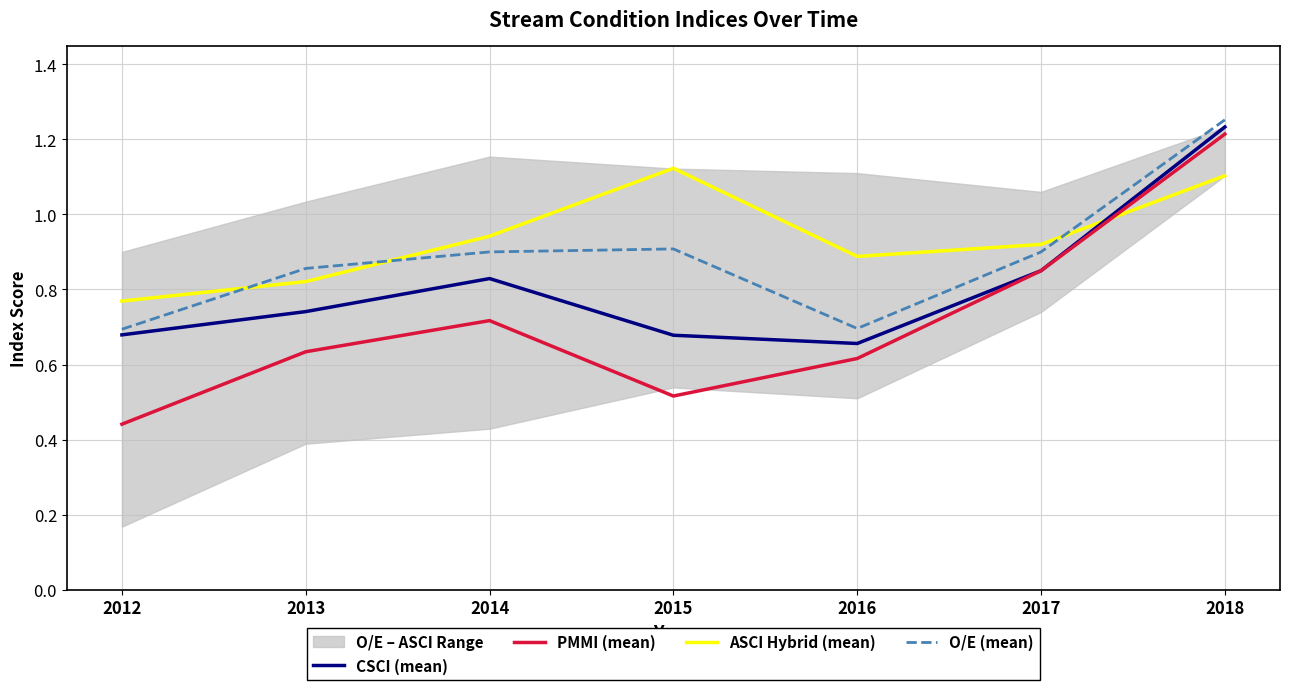

At which category does CSCI (mean) reach its first local peak?

2014